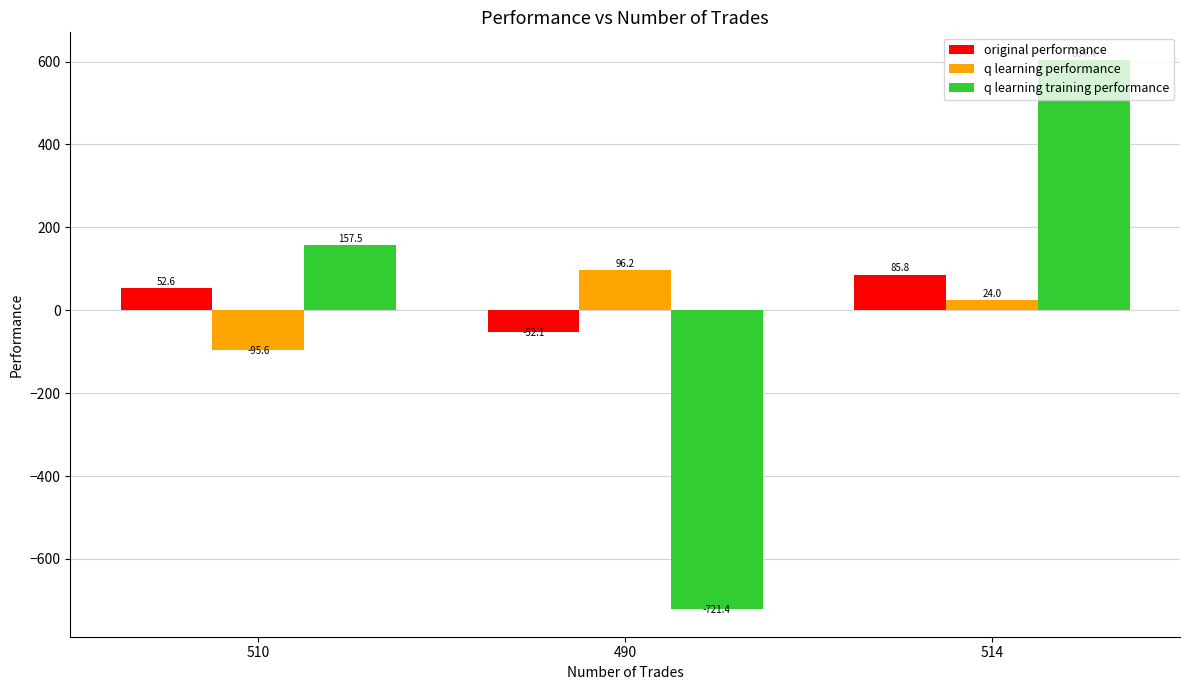

What is the difference between the original performance values at 514 and 510?

33.2